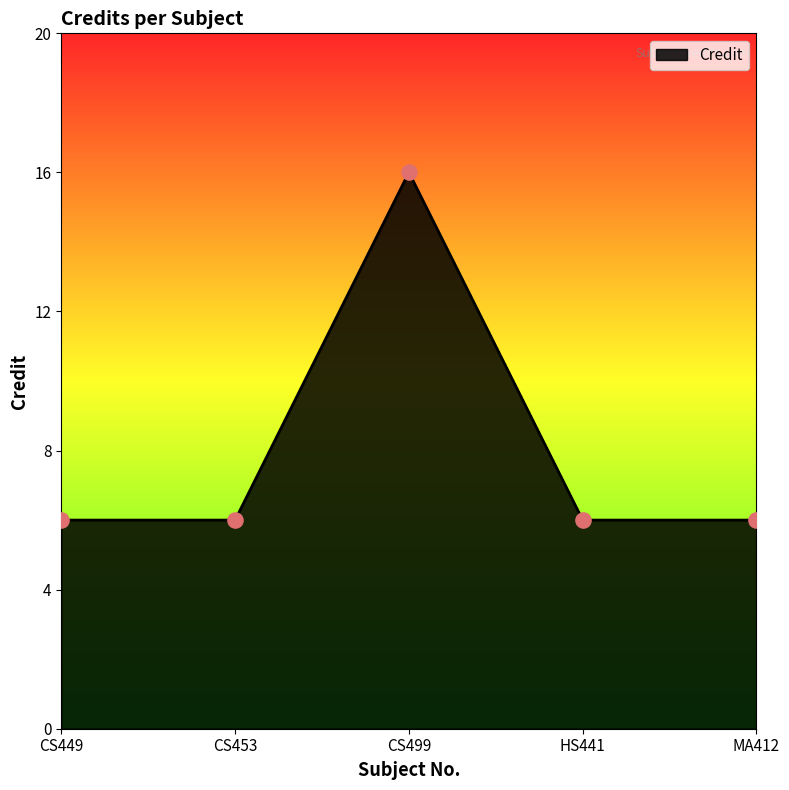

Approximately how many times larger is the value at MA412 compared to HS441?

1.0